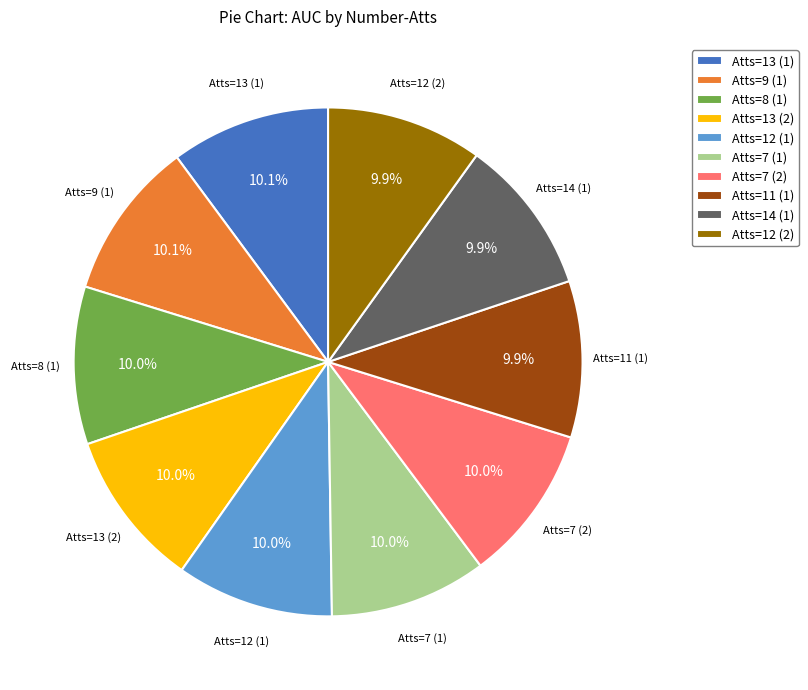

What is the total percentage of Atts=7 (1) and Atts=14 (1)?

19.9%